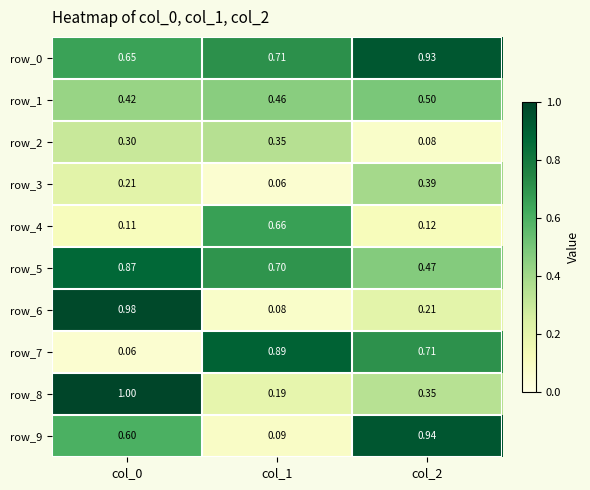

List the series in order of their peak value, lowest first.

row_2, row_3, row_1, row_4, row_5, row_7, row_0, row_9, row_6, row_8